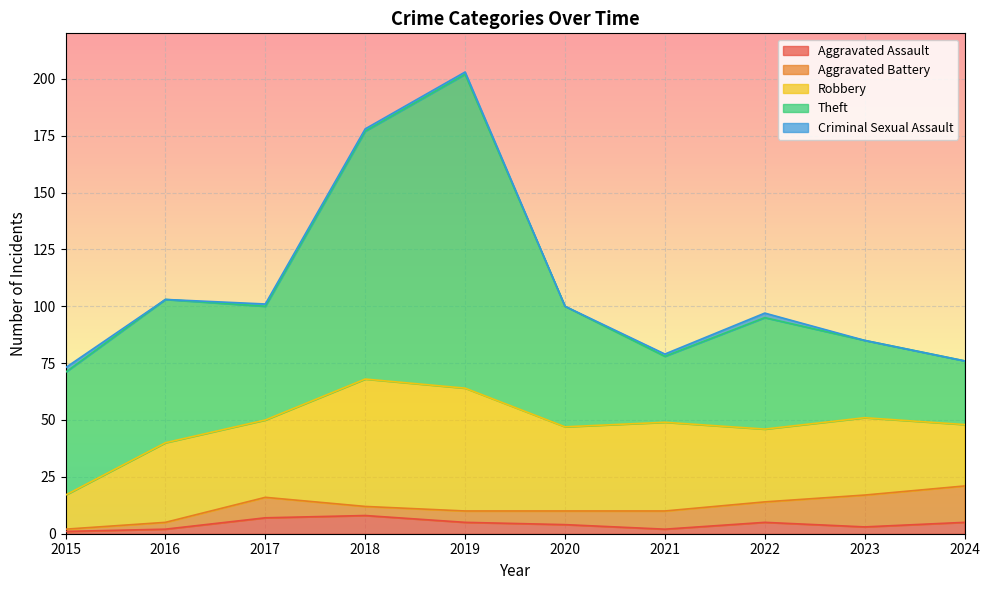

At which label is Robbery closest to 35?

2016